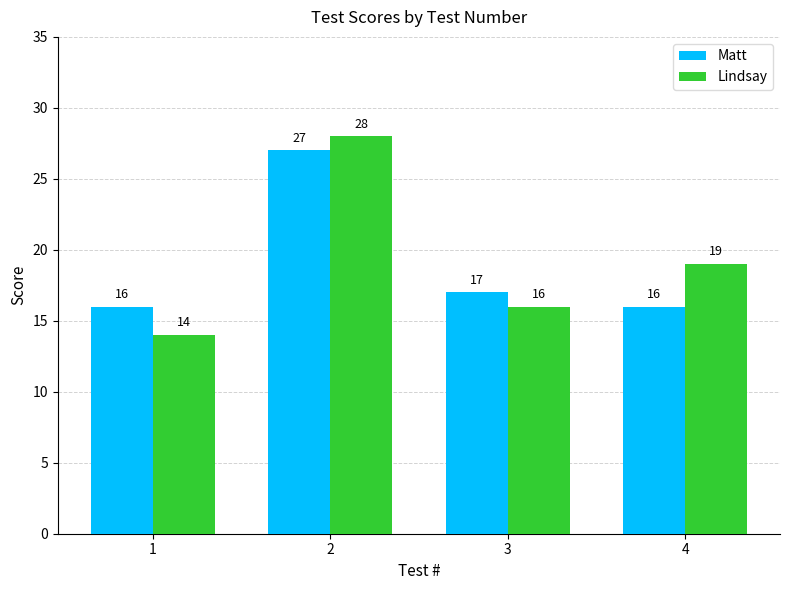

At which category is the sum across all series the highest?

2